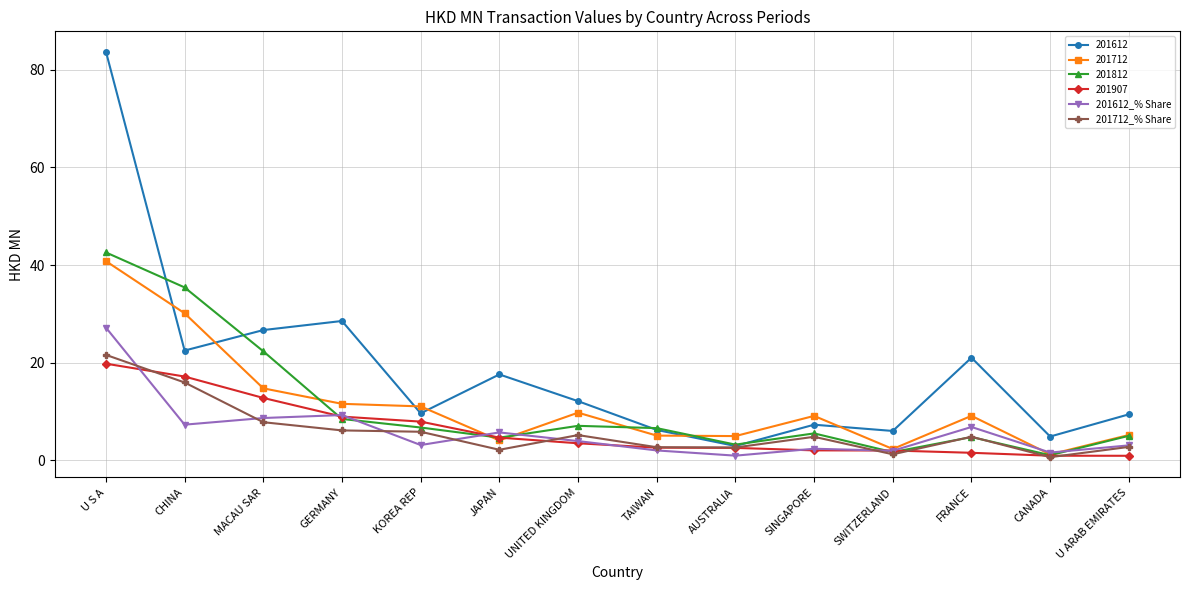

True or false: 201712 and 201612 cross at least once.

True